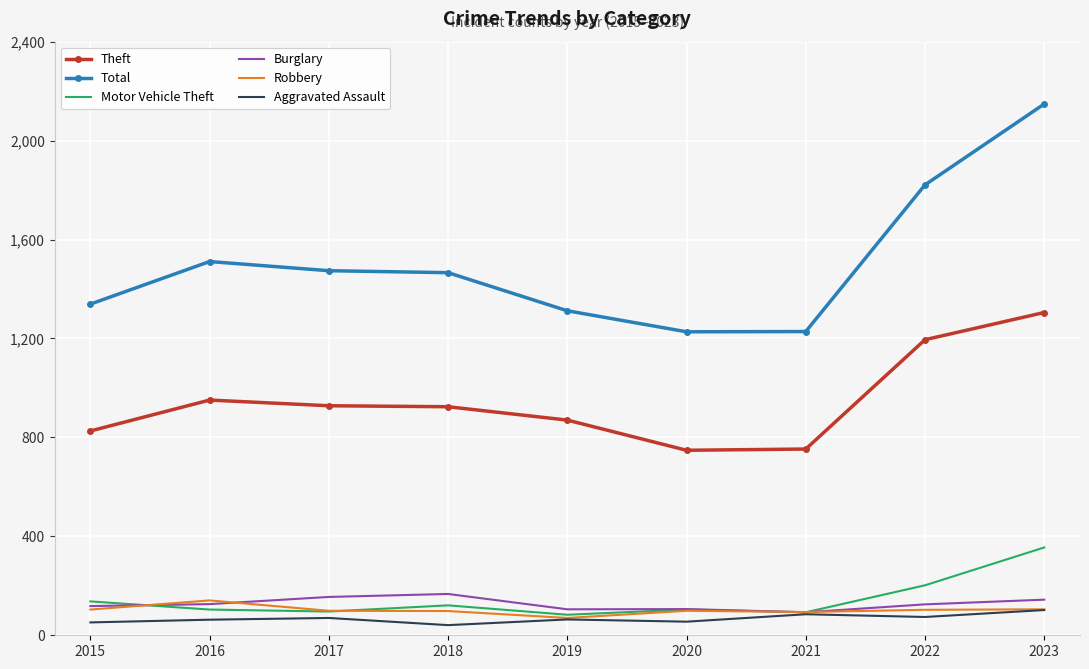

The value of Aggravated Assault at 2021 is 85. True or false?

True